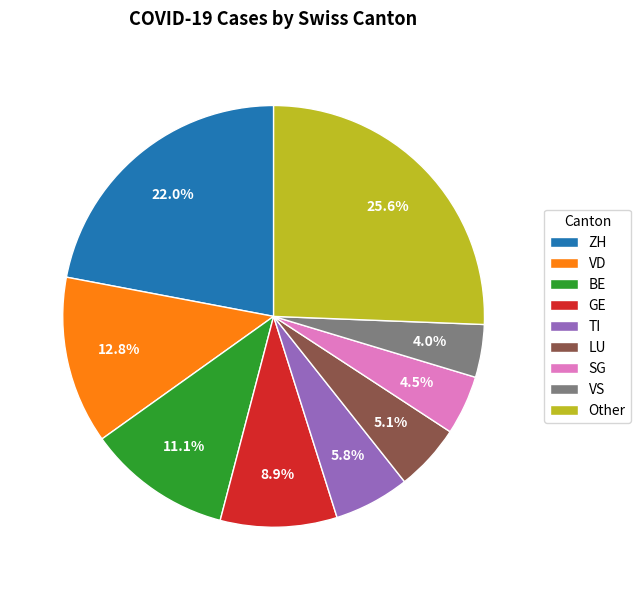

Rank the categories by value from lowest to highest.

VS, SG, LU, TI, GE, BE, VD, ZH, Other